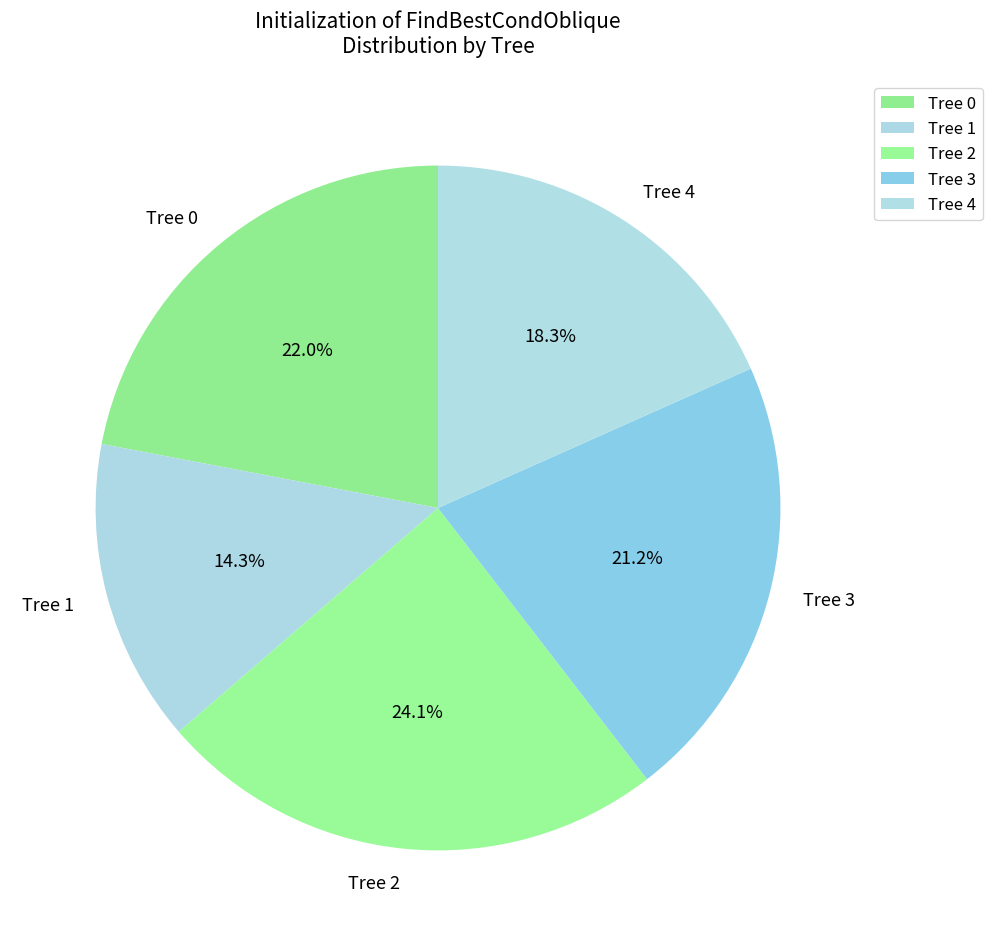

Which category has the biggest portion of the pie?

Tree 2